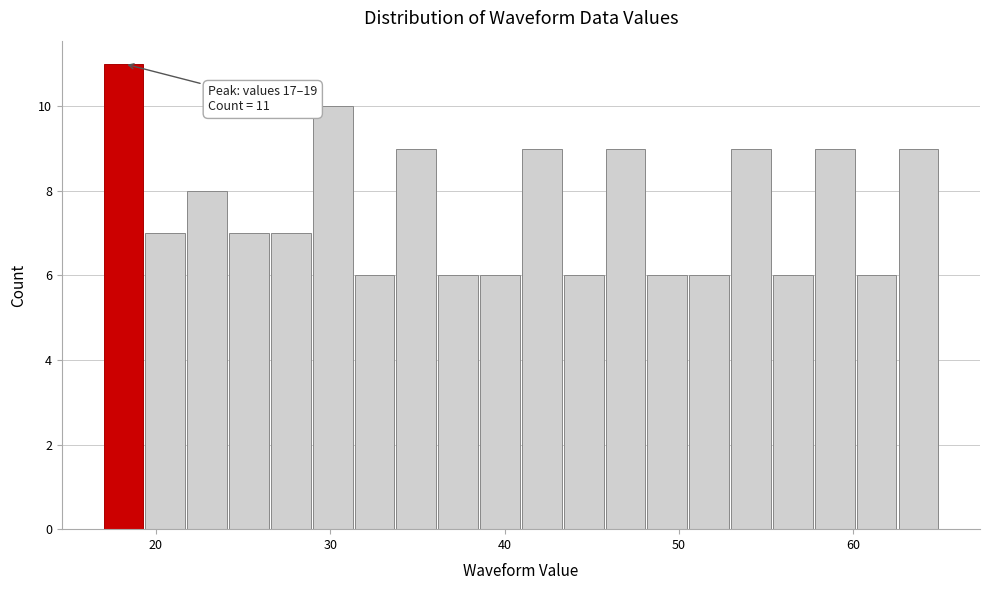

Around what value on the x-axis is the tallest bar? Give the approximate position of its centre, as read against the axis.

18